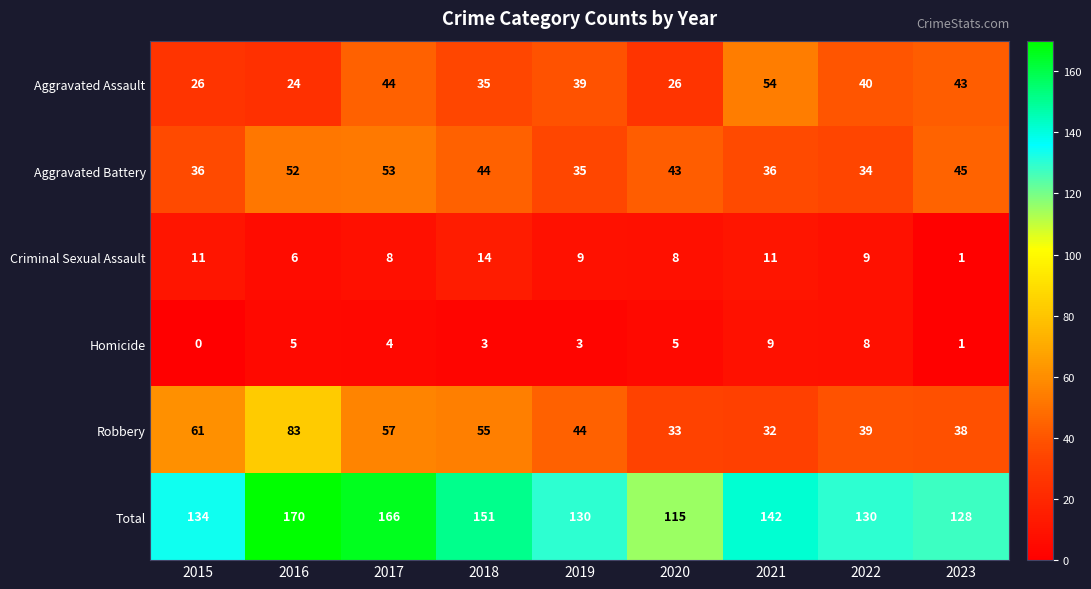

What is the difference between the highest and lowest values at 2023?

127